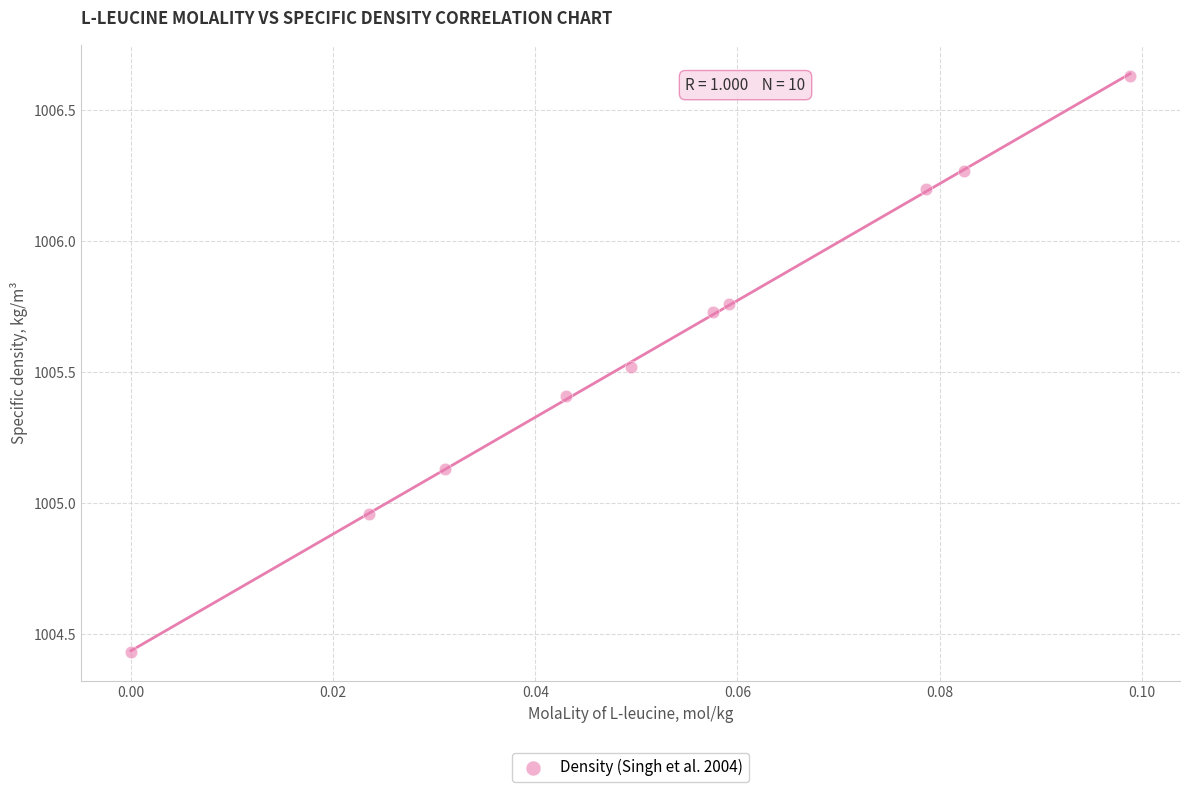

What is the average Y value?

1005.6